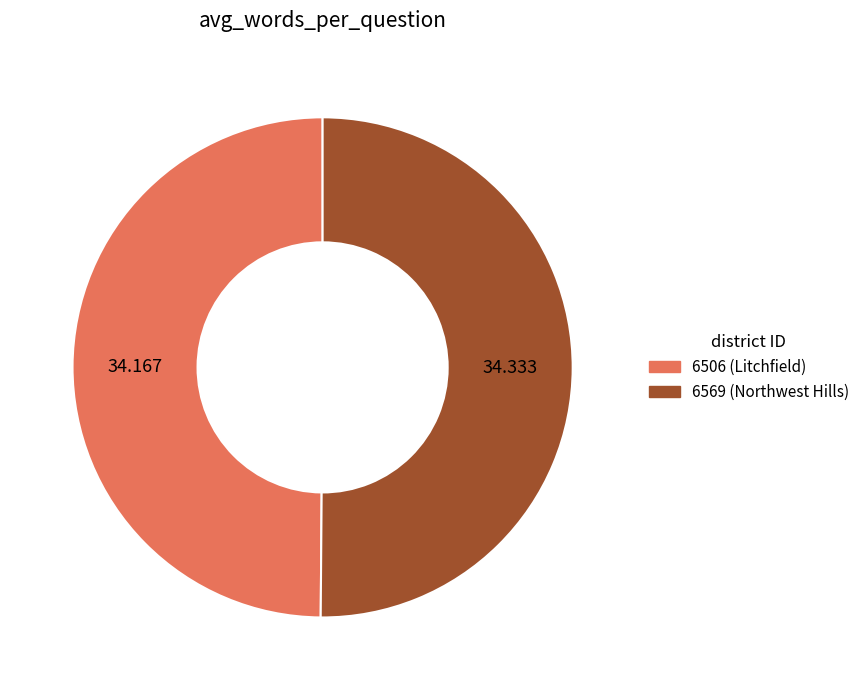

Is the sum of 6569 and 6506 greater than half?

Yes